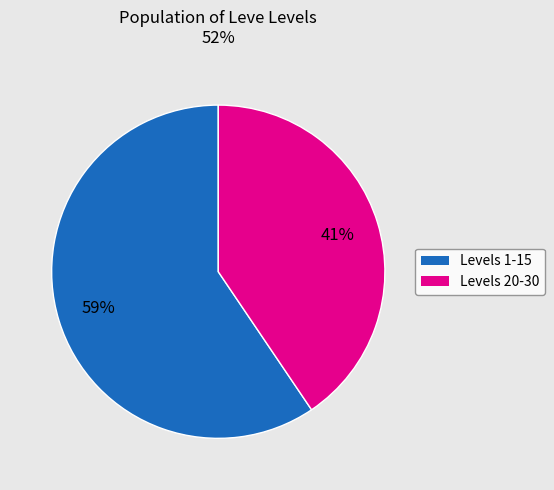

To the nearest percent, what is the average slice percentage?

50%